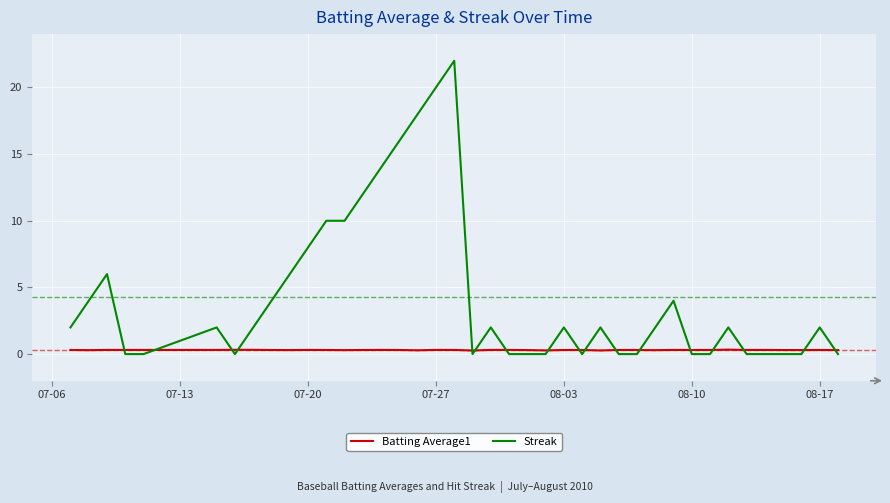

After their last crossing, which series has the higher values: Streak or Batting Average1?

Batting Average1